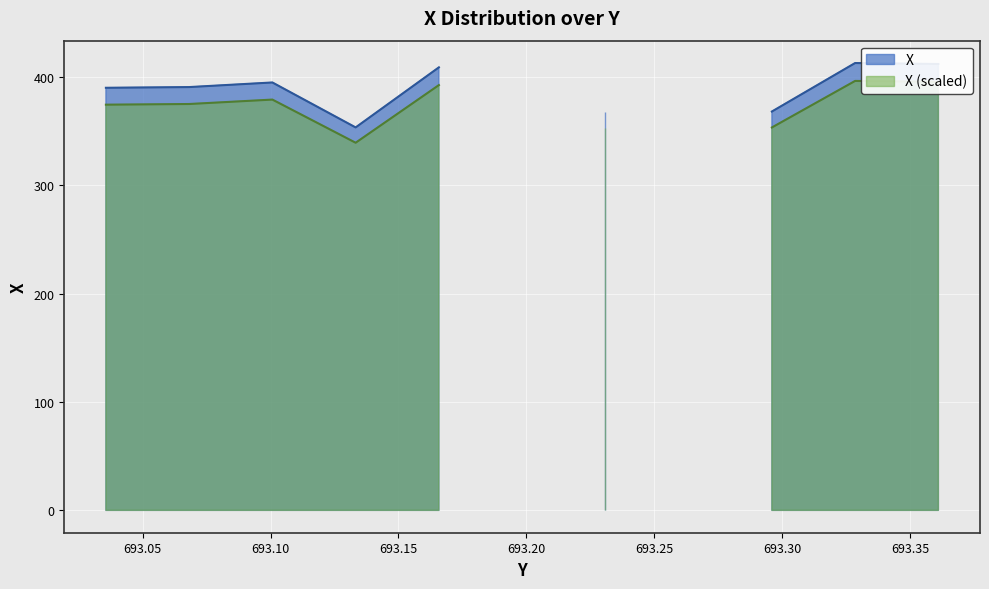

What position from the right is 693.142142117?

33